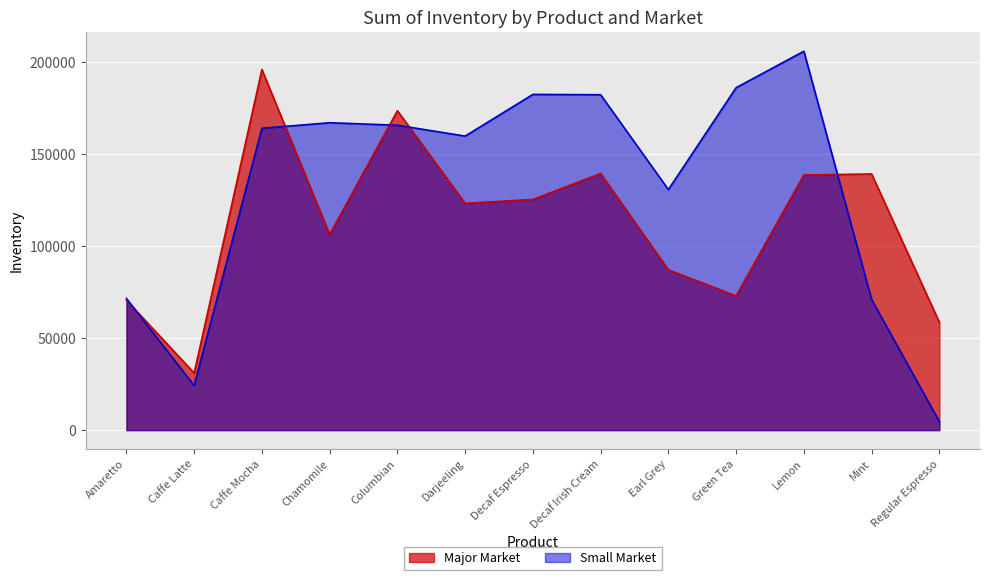

Which series has the widest spread of values?

Small Market